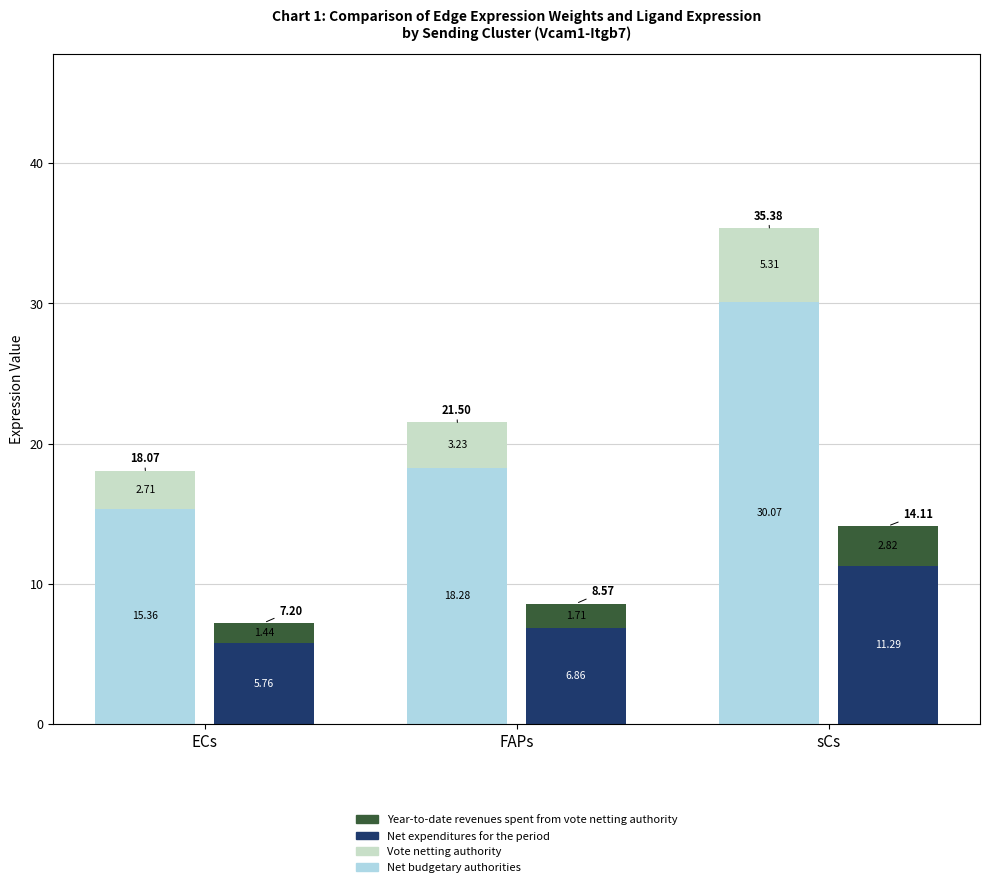

How many data points in Net budgetary authorities are less than 18?

1